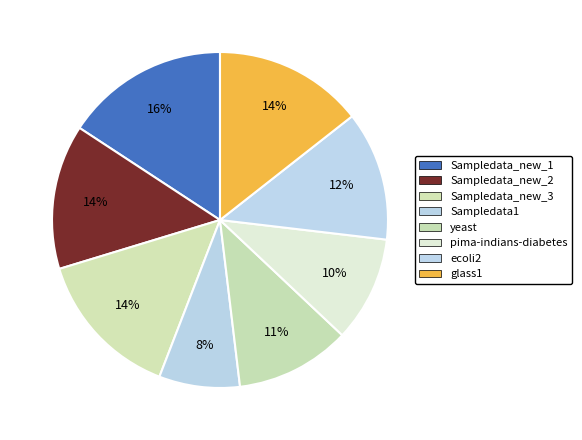

True or false: pima-indians-diabetes accounts for 19% of the total.

False